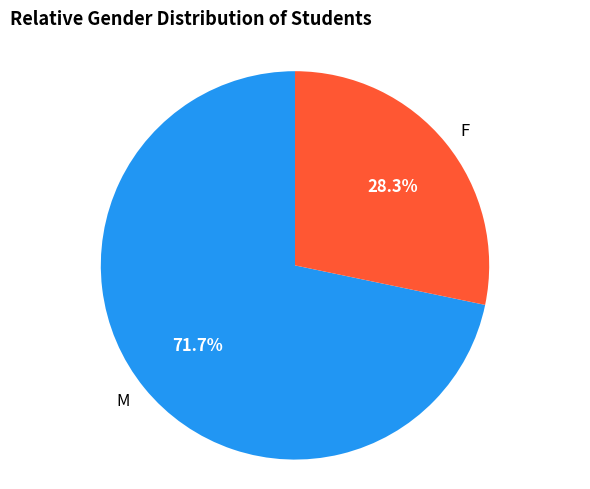

What is the smallest slice in the pie chart?

F